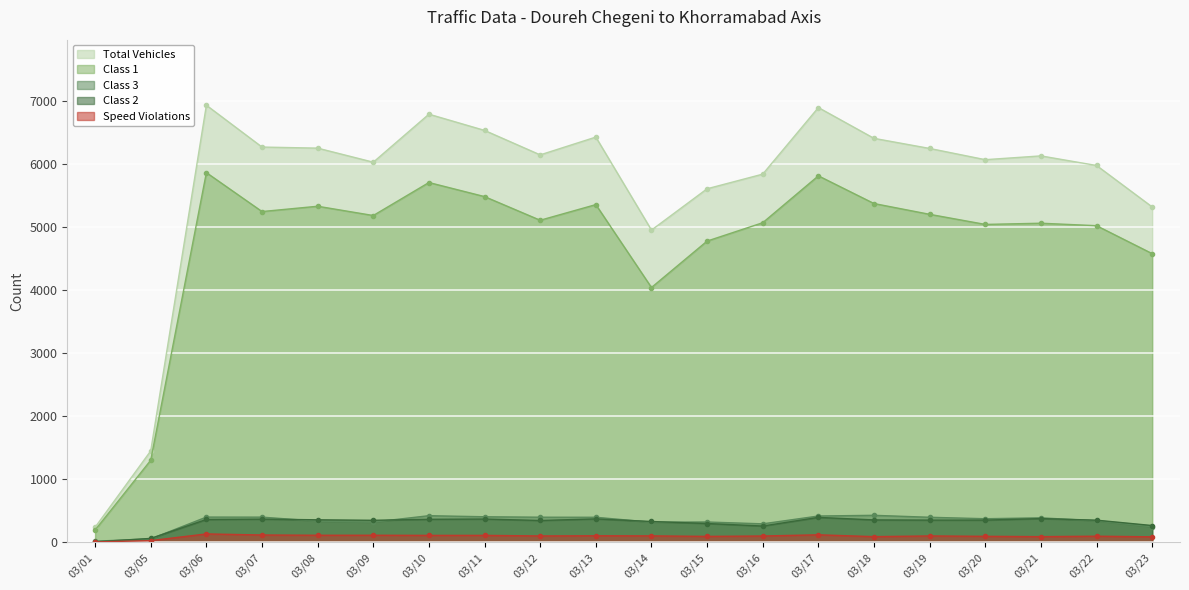

True or false: speed_violations and class1 cross at least once.

False